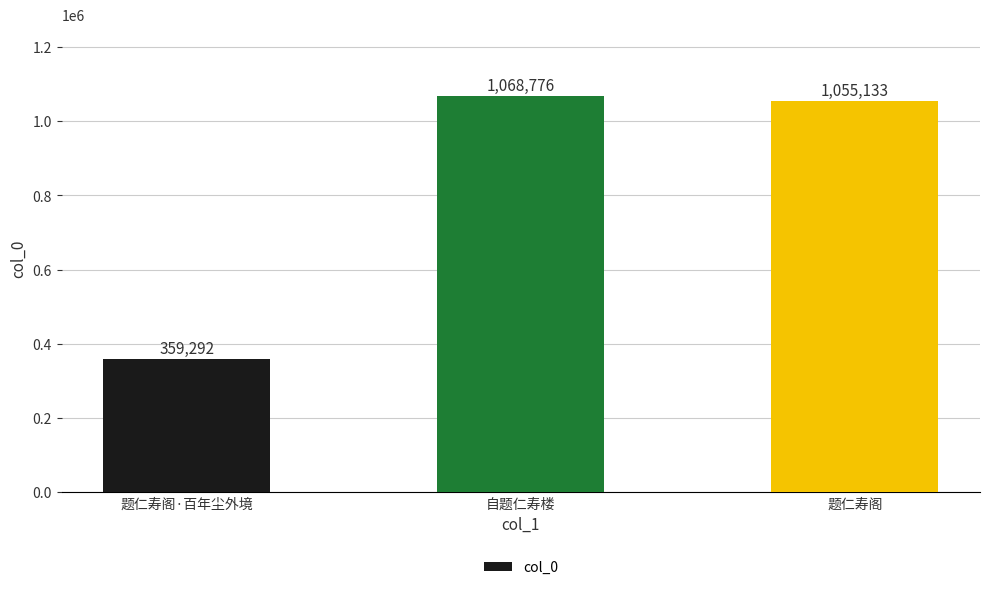

The value at 题仁寿阁 is 1738980. True or false?

False